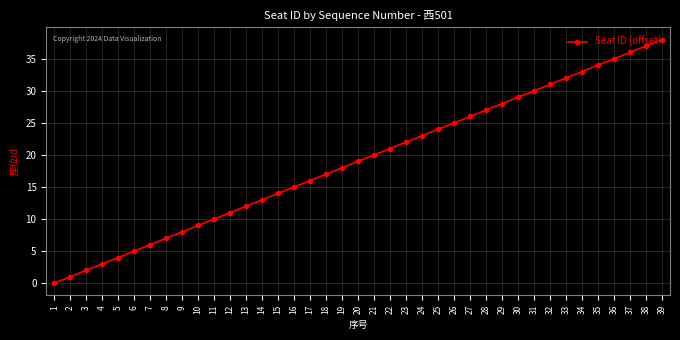

The value at 18 is 11. True or false?

False